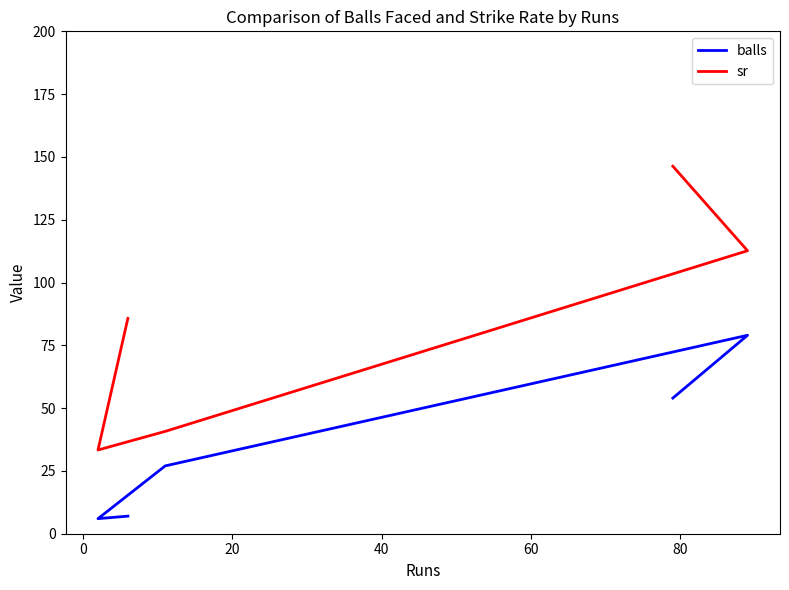

Which series has the largest range (max minus min)?

sr